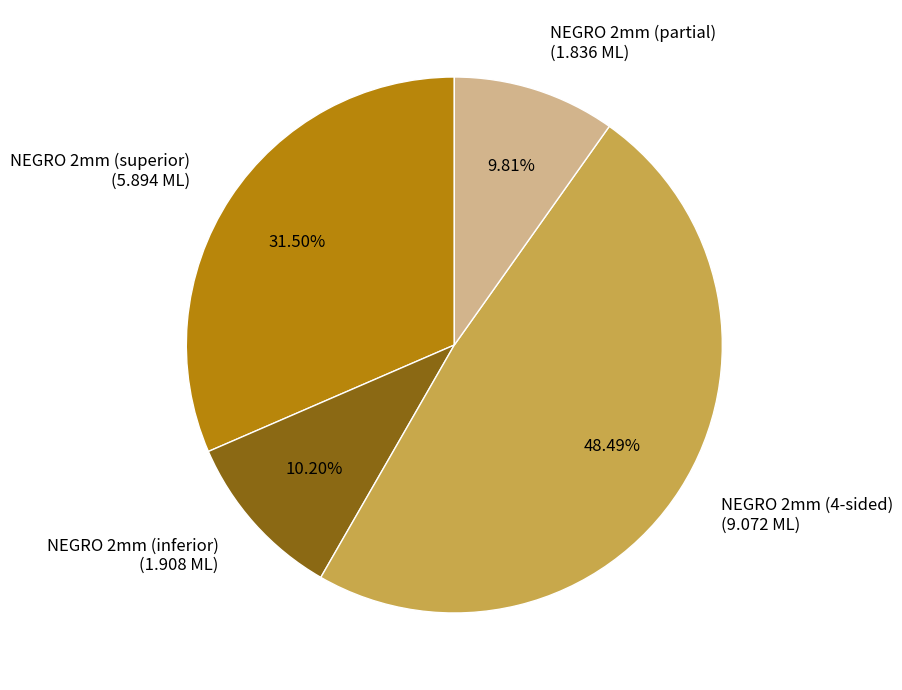

Is the sum of NEGRO 2mm (superior) (5.894 ML) and NEGRO 2mm (4-sided) (9.072 ML) greater than half?

Yes